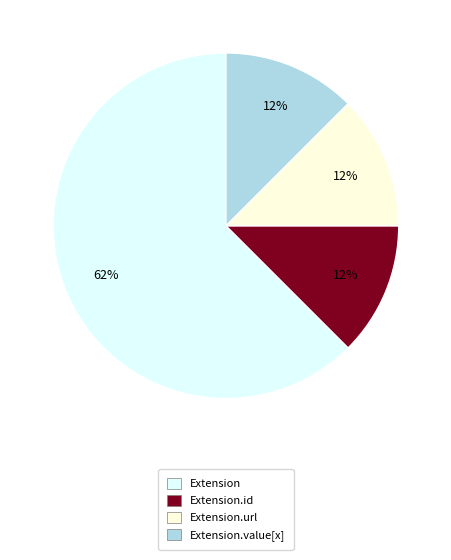

Does Extension.url account for over 50% of the chart?

No